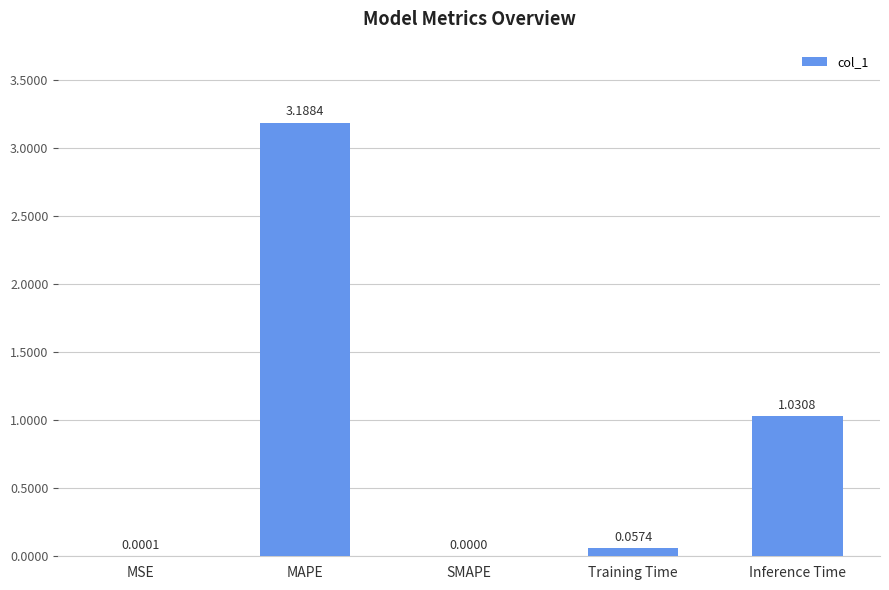

What is the sum of all values?

4.3